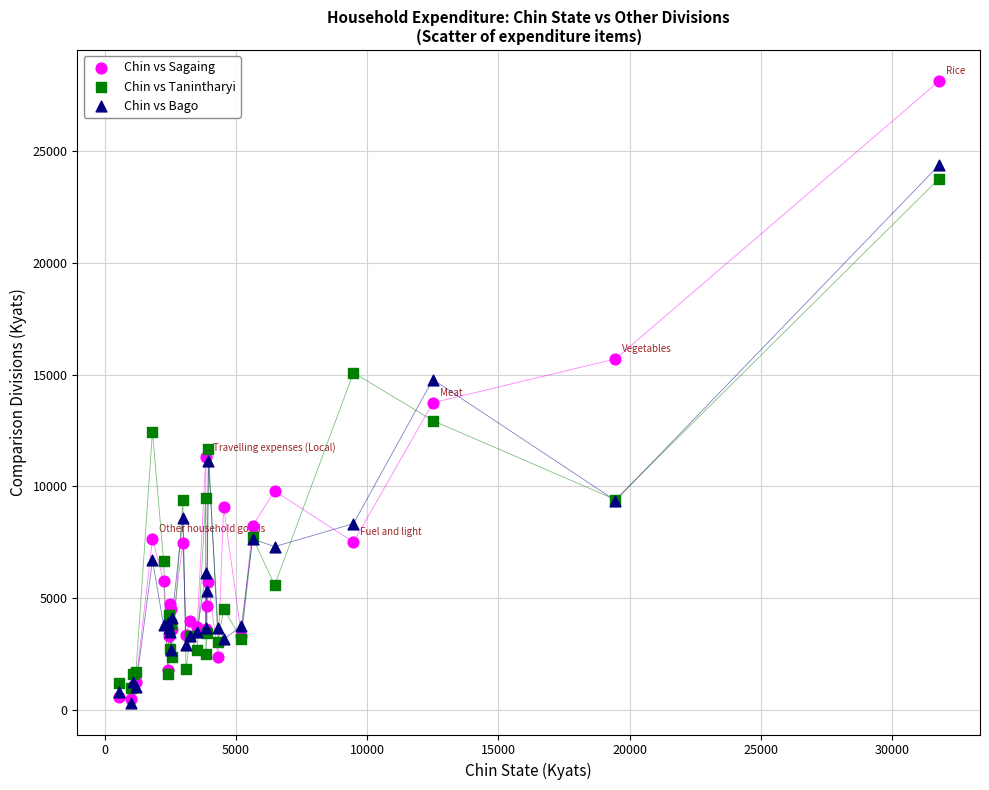

What are all the series names shown in the legend?

Chin vs Sagaing, Chin vs Tanintharyi, Chin vs Bago